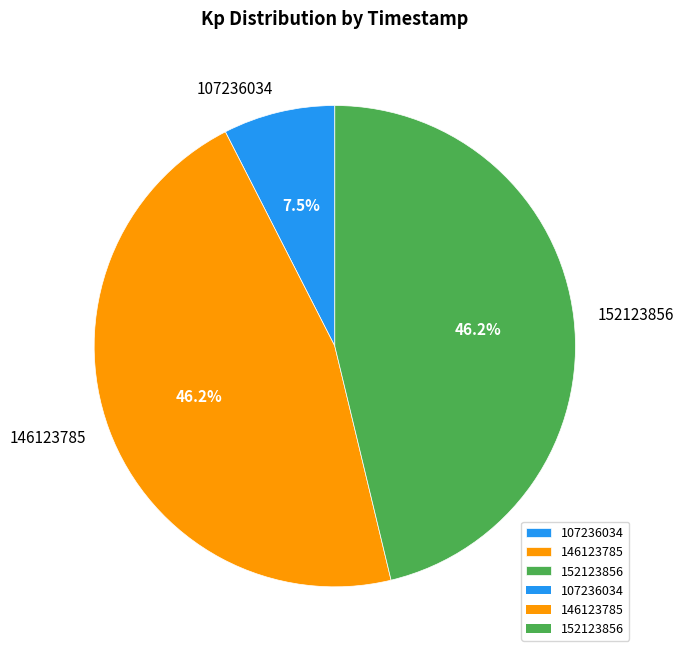

Approximately how many times larger is the value at 152123856 compared to 146123785?

1.0